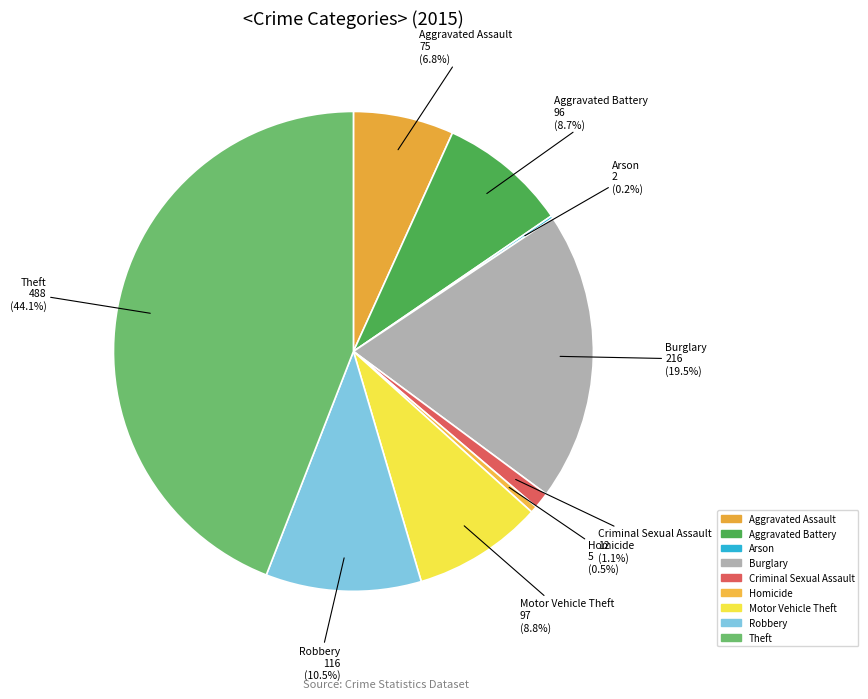

Combined, what portion of the pie is Robbery and Theft?

54.6%